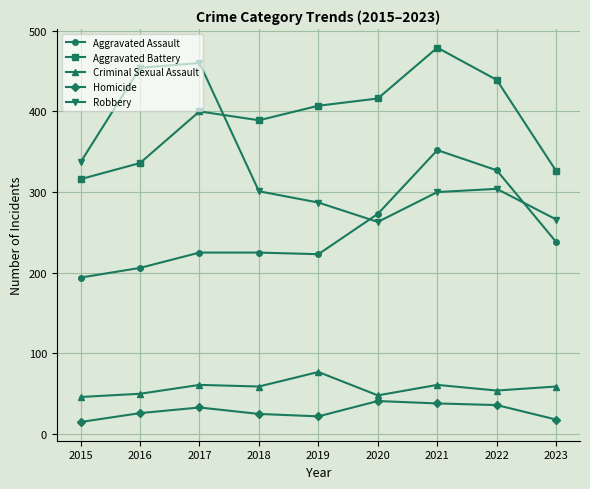

True or false: Homicide and Criminal Sexual Assault cross at least once.

False